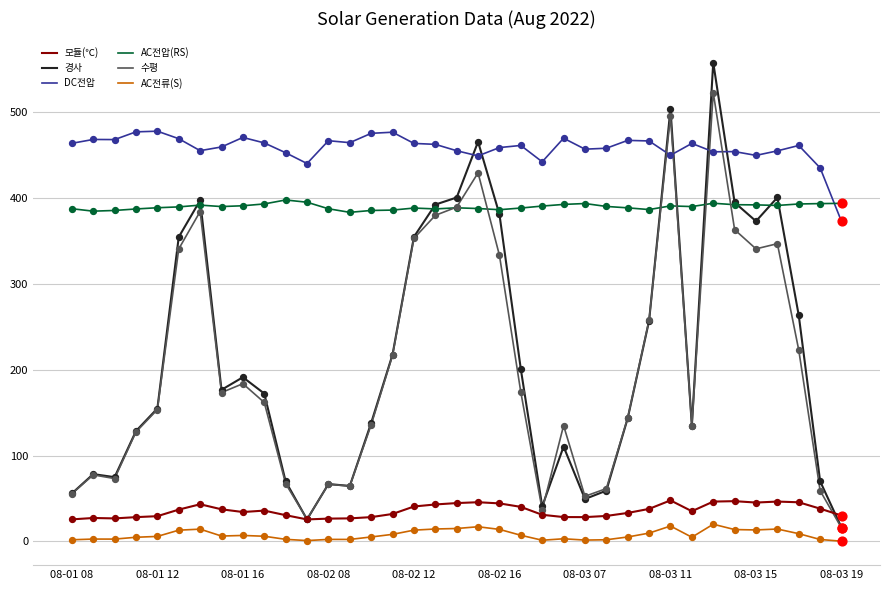

Which series has the largest total across all categories?

DC전압